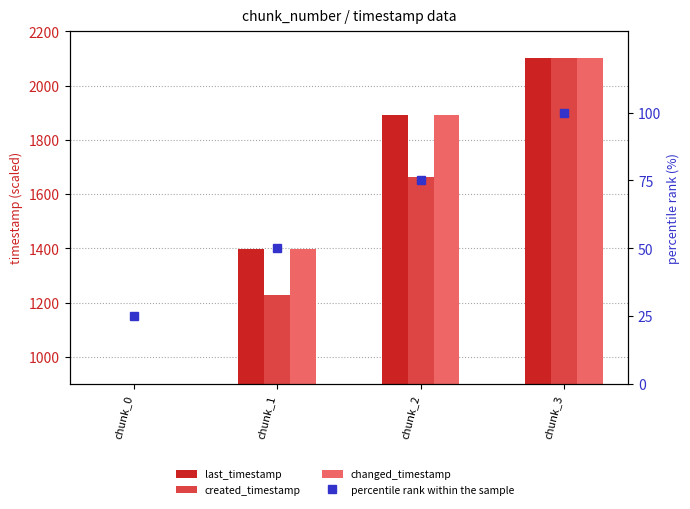

Between chunk_3 and chunk_0, which is larger?

chunk_3